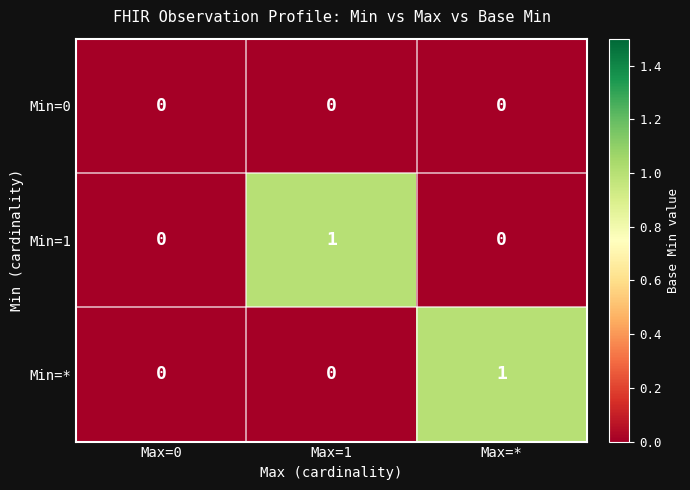

The Min=1 series shows -1 at Max=*. True or false?

False